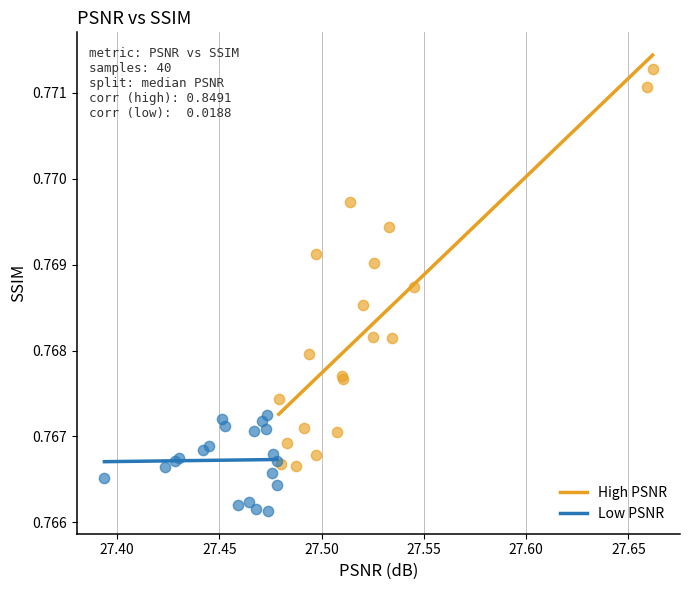

Which series has the widest spread of Y values?

High PSNR